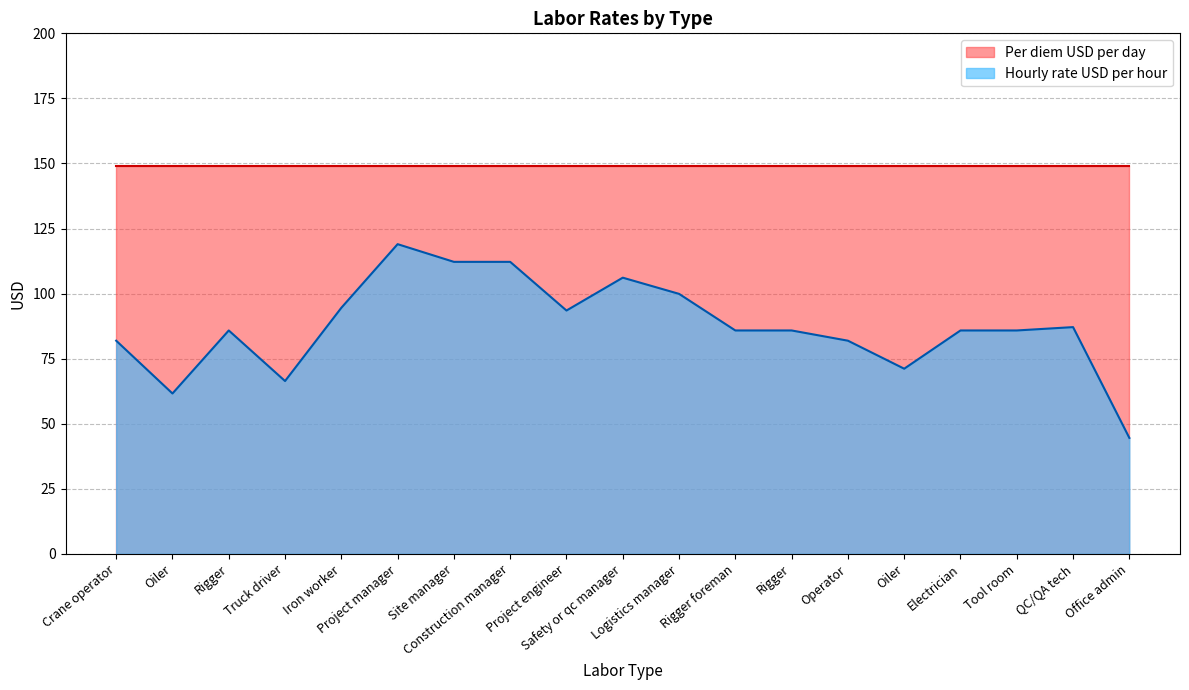

How many points are higher than both their immediate neighbors (excluding endpoints)?

4